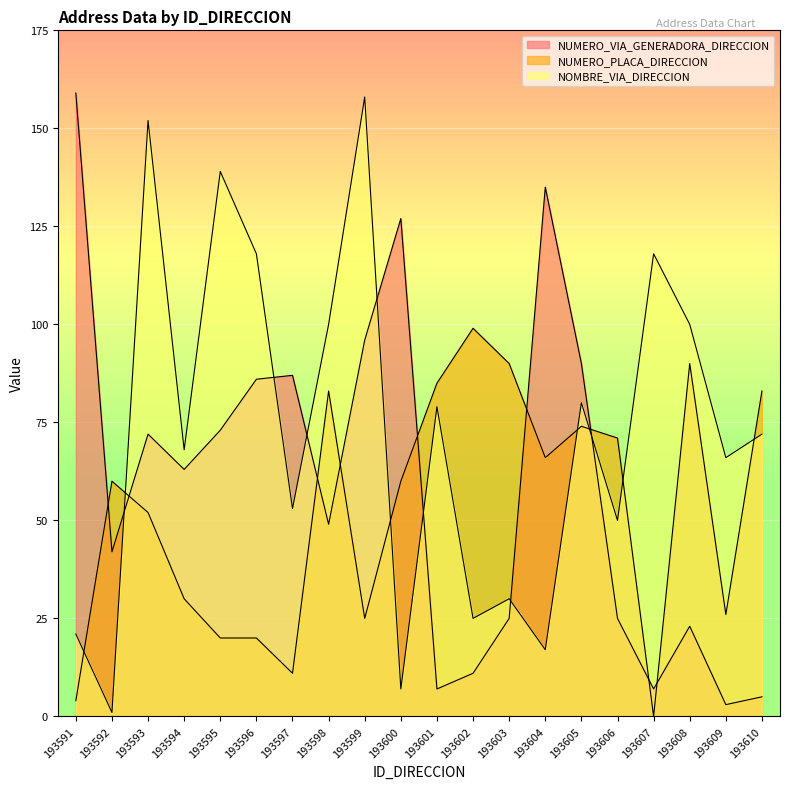

Which category has the highest value in the NUMERO_VIA_GENERADORA_DIRECCION series?

193591